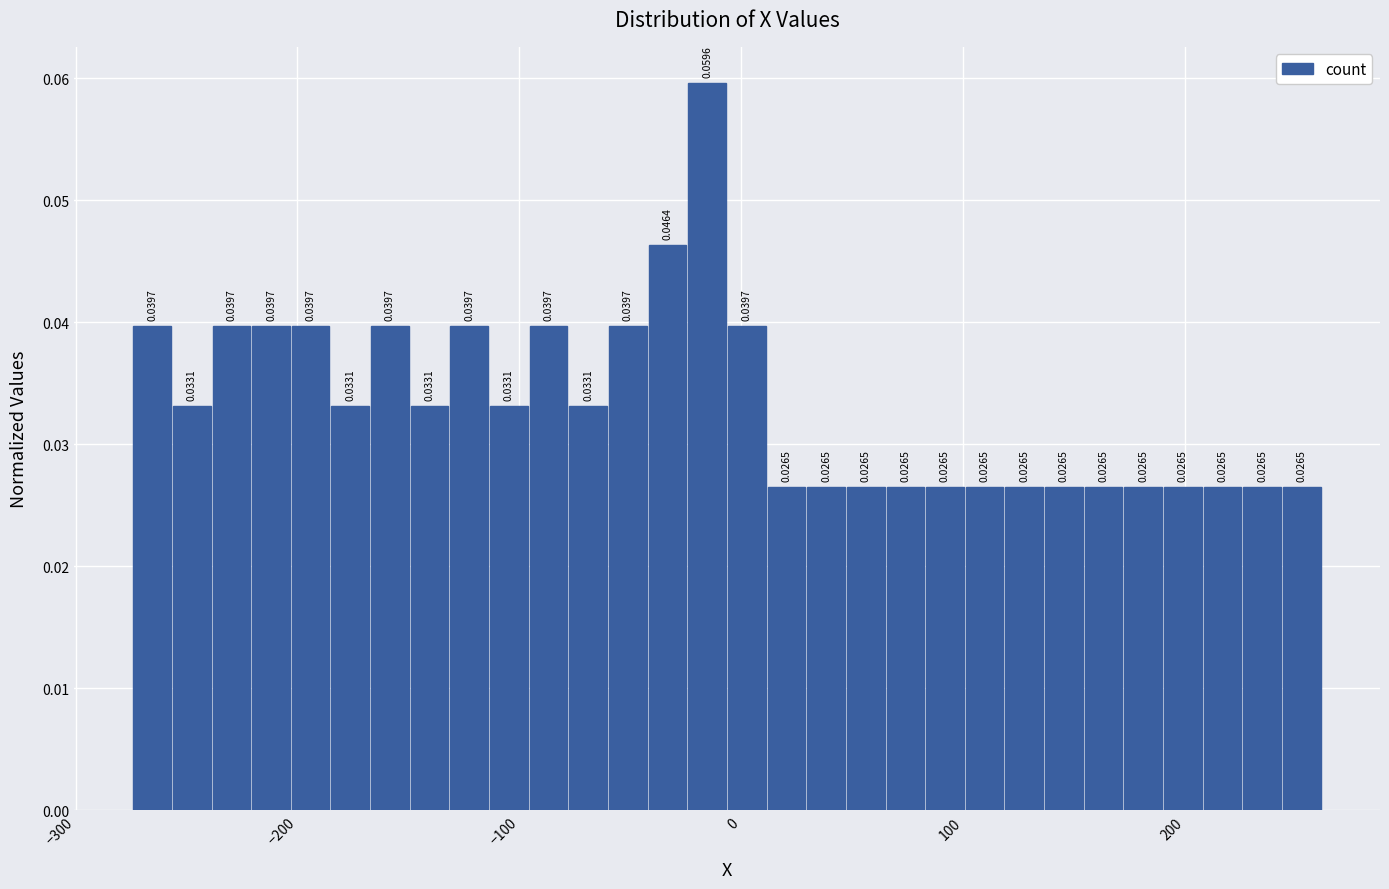

Read against the x-axis, roughly where is the centre of the tallest bar?

-20